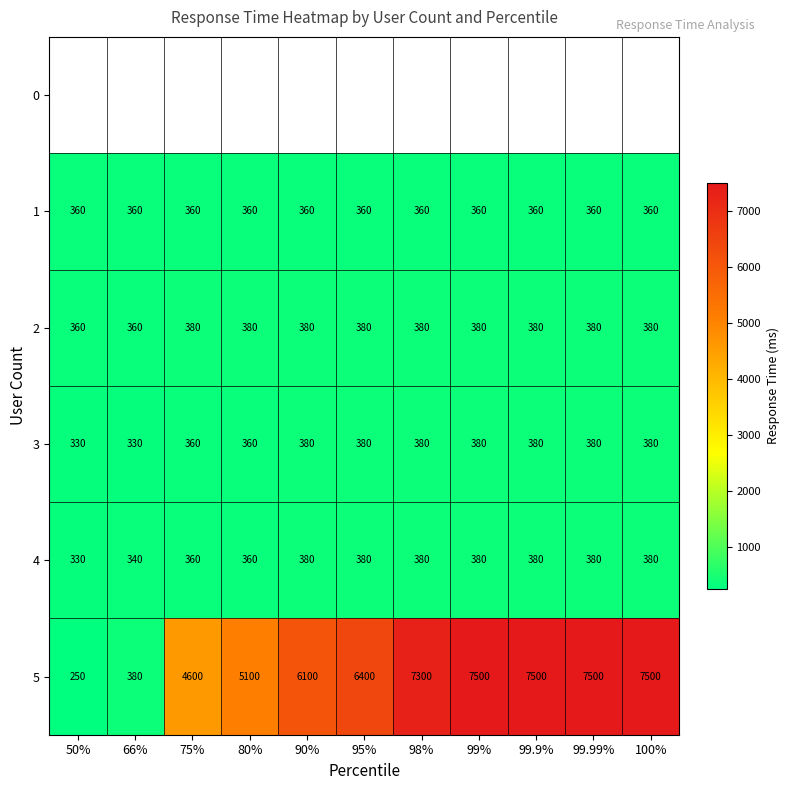

What is the approximate value of 4 at 100%, to the nearest 10?

380